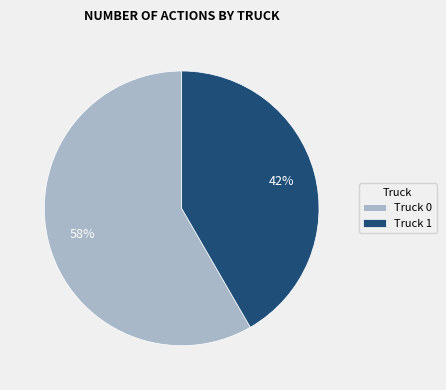

What percentage is the Truck 1 slice, to the nearest percent?

42%